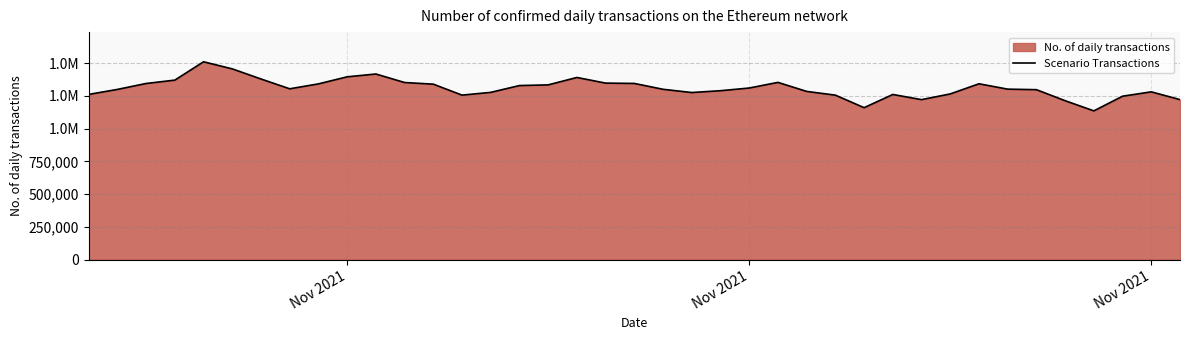

How many data points does each series have?

39